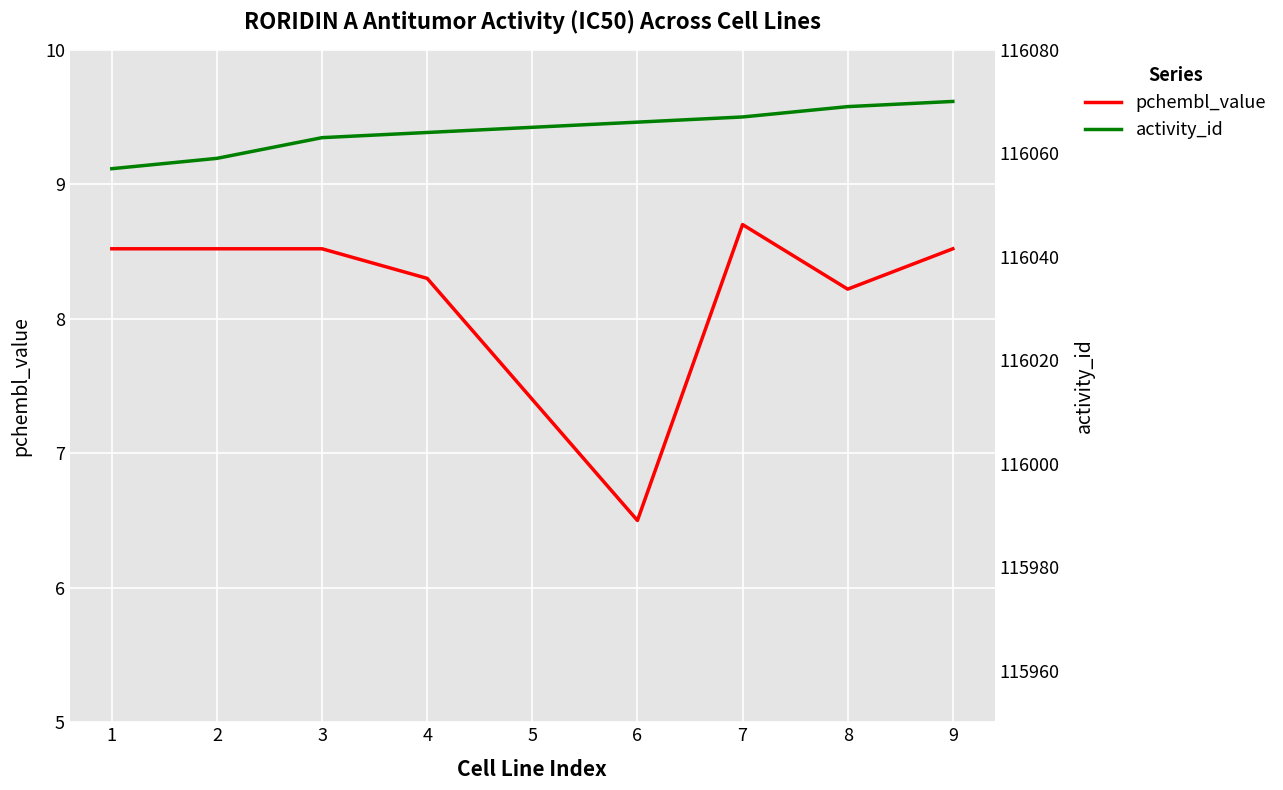

Which has a higher value, 4 or 7?

7